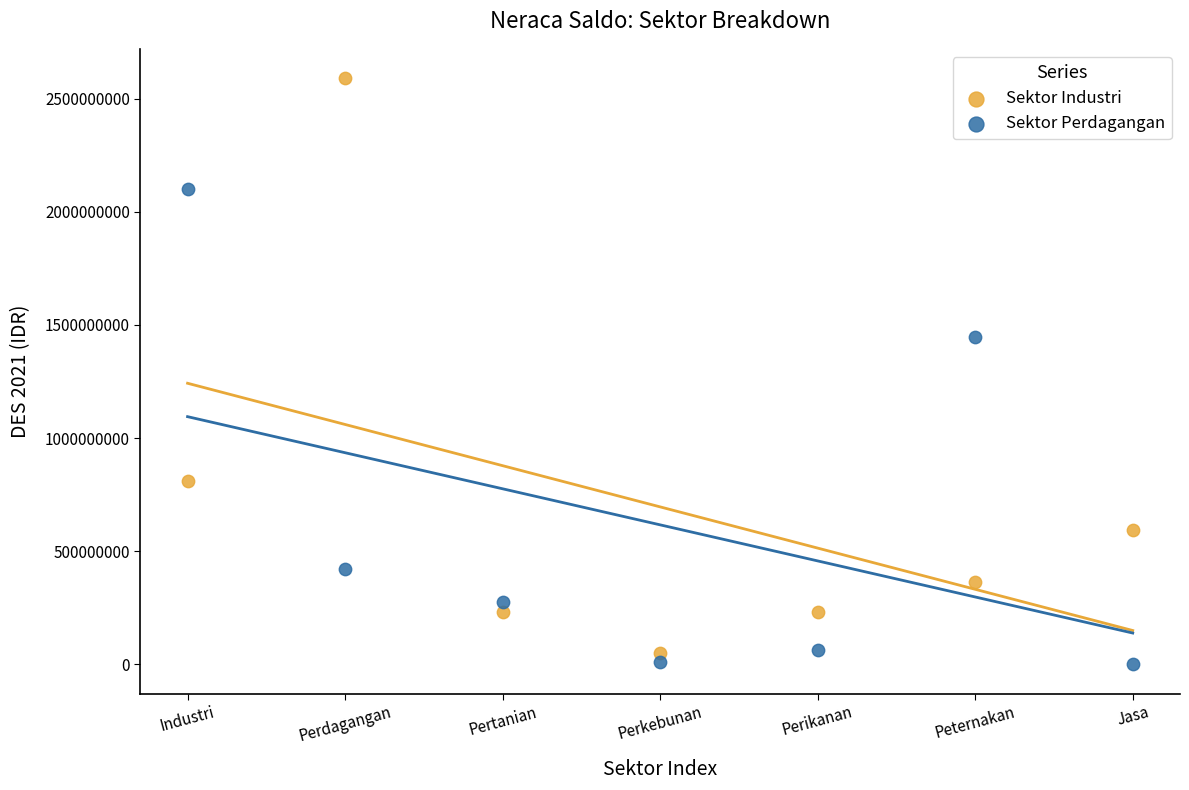

Across all data points, what is the range of Y values (max minus min)?

2590816860